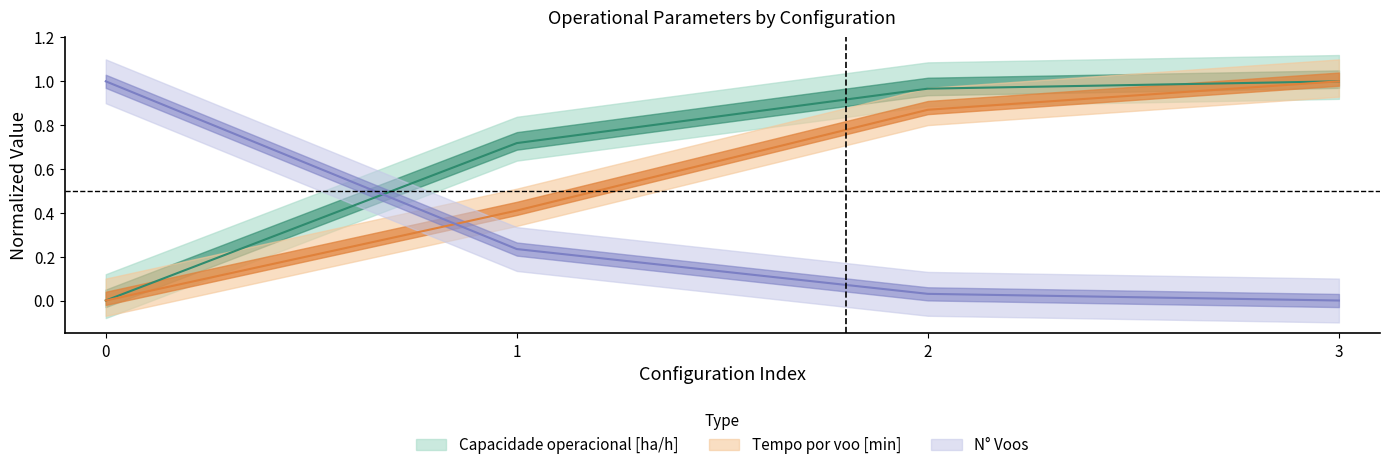

The Tempo por voo [min] series shows 0.5 at 3. True or false?

False